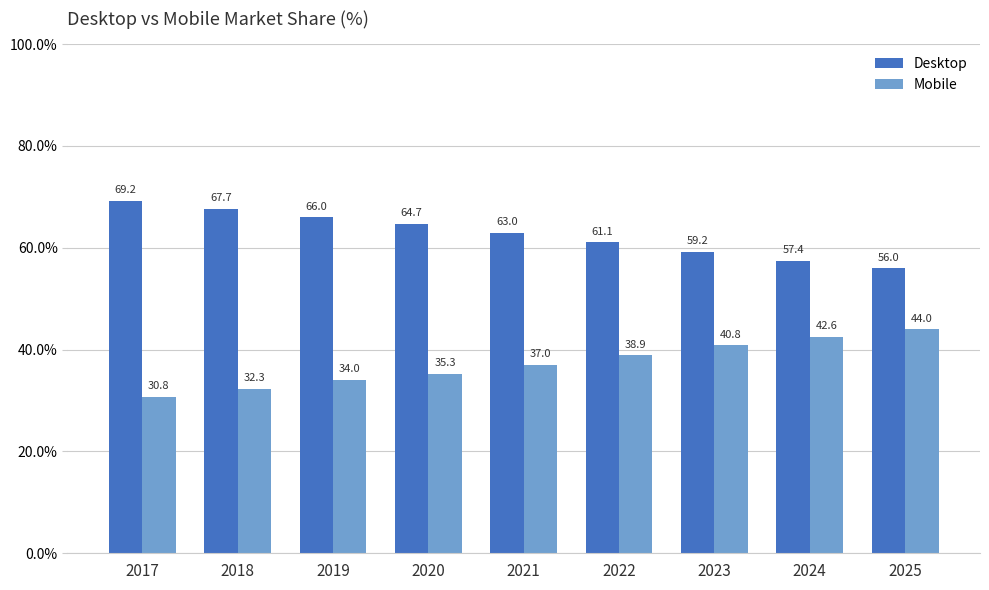

Rank the categories by Desktop value from highest to lowest.

2017, 2018, 2019, 2020, 2021, 2022, 2023, 2024, 2025